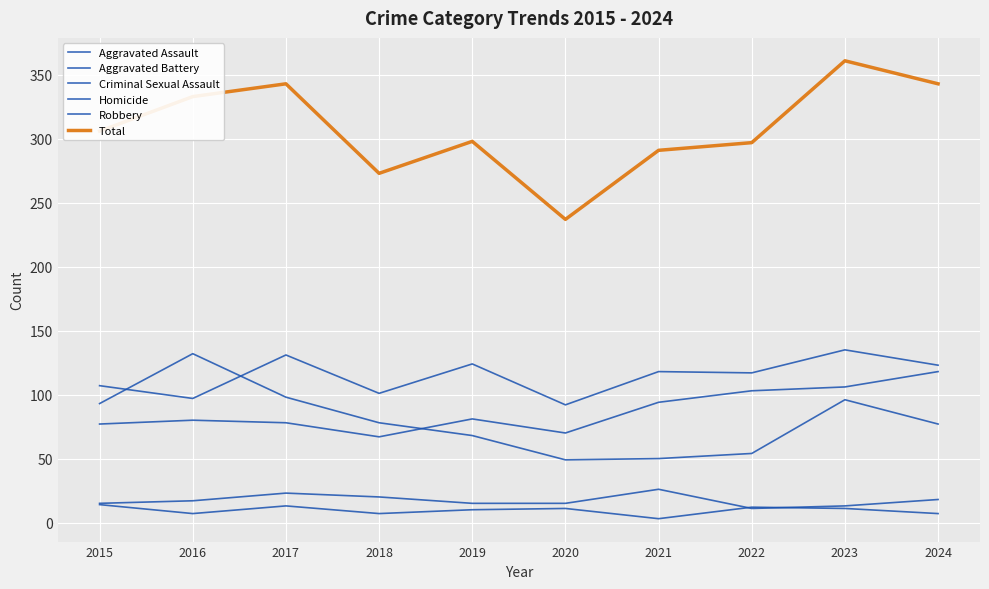

True or false: Aggravated Battery has a value of 131 at 2017.

True